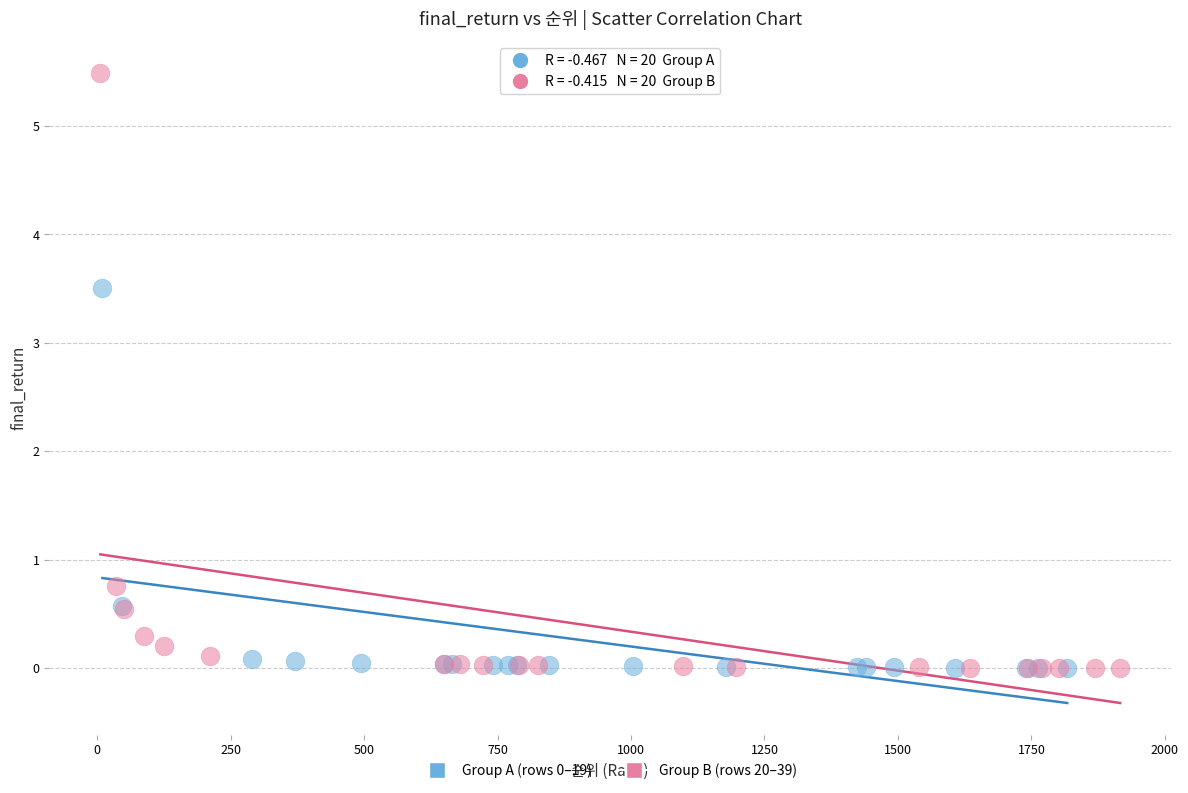

Which series has the widest spread of Y values?

Group B (rows 20–39)